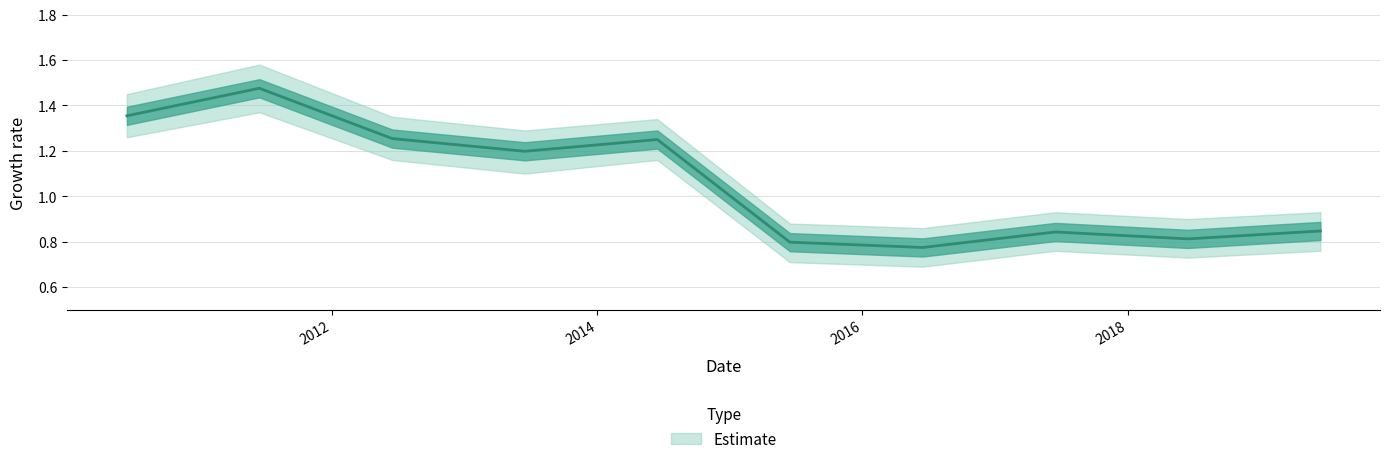

What is the value of the 3rd point from the left?

1.3